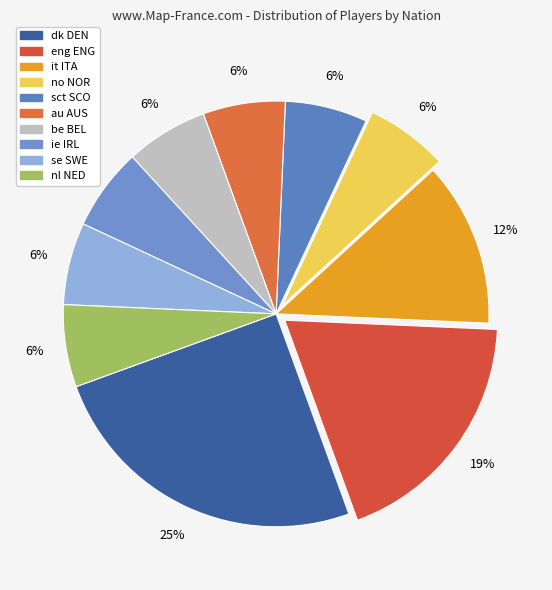

What percentage is the dk DEN slice, to the nearest percent?

25%